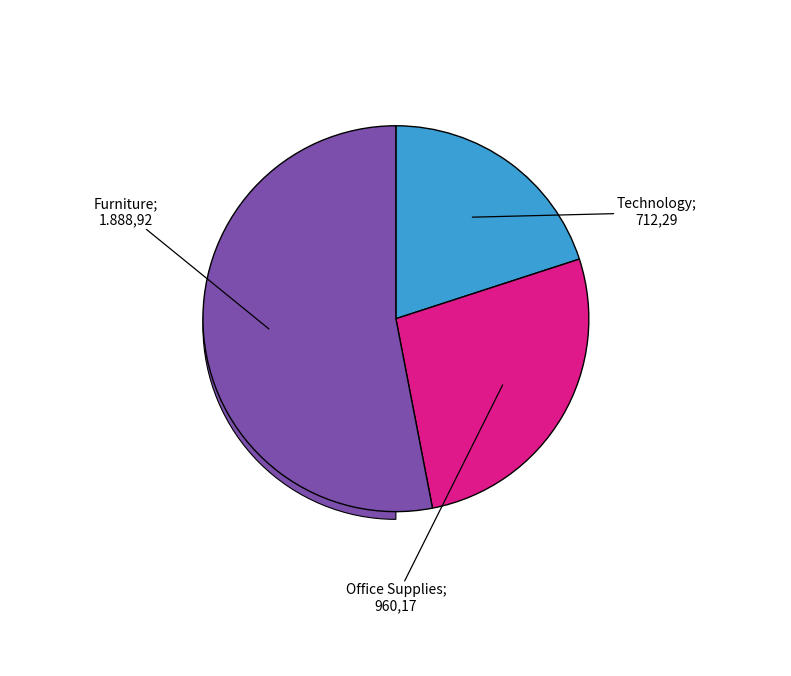

Which category accounts for the majority?

Furniture